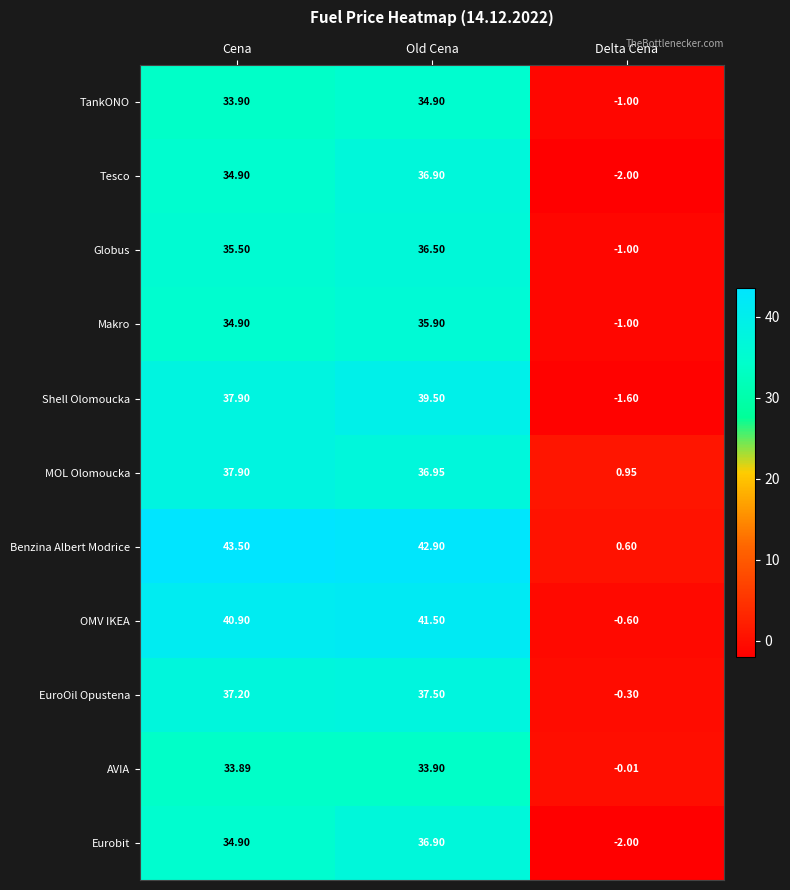

At which category is the sum across all series the highest?

Old Cena